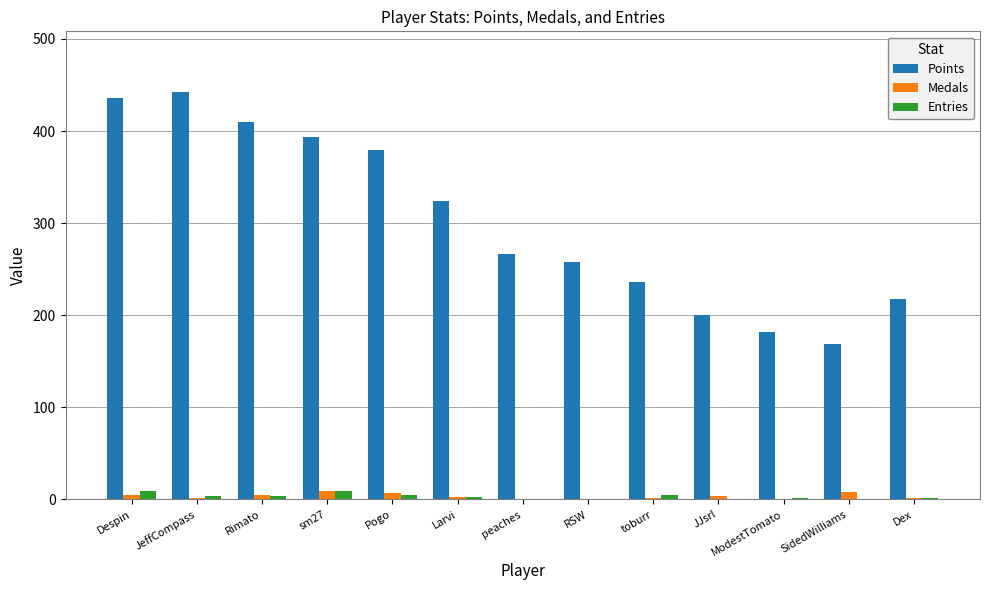

The Entries series shows 9 at Despin. True or false?

True